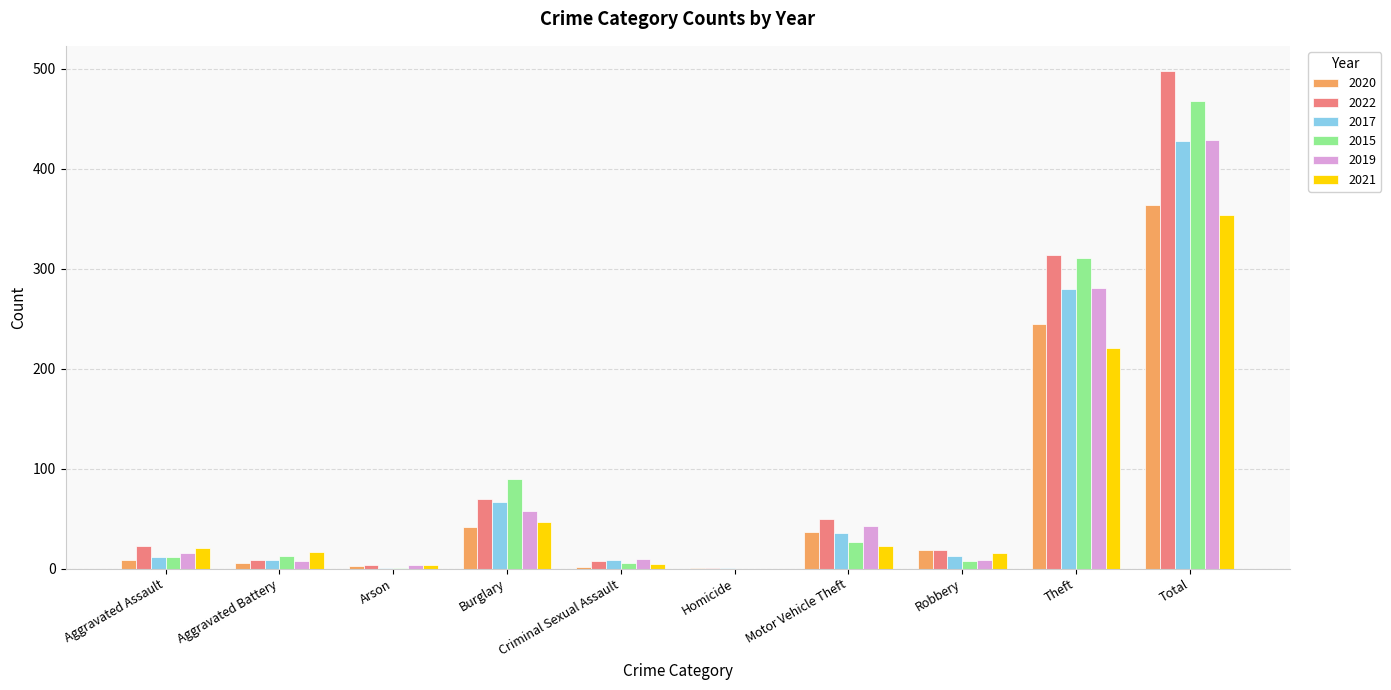

Where is 2015 nearest to the value 234?

Theft